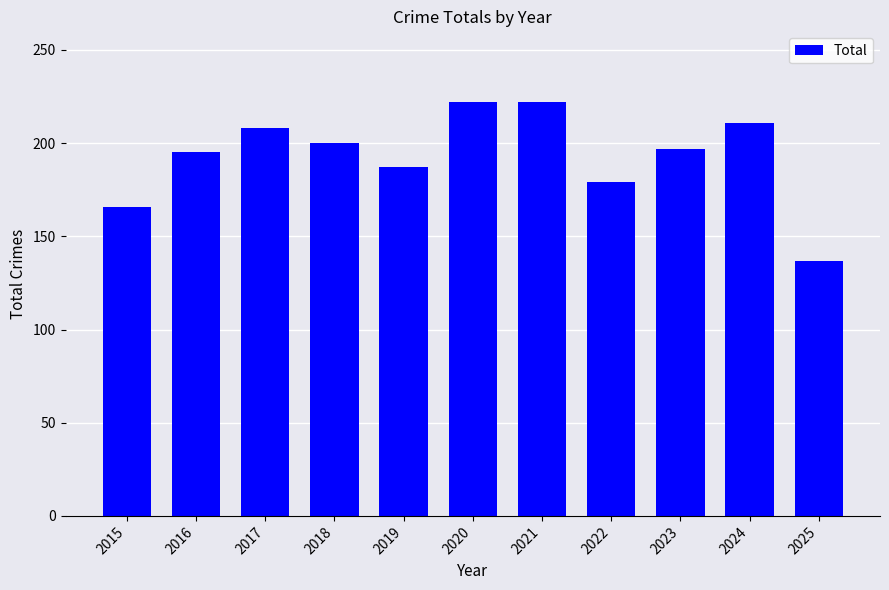

What is the change in value from 2018 to 2021?

+22